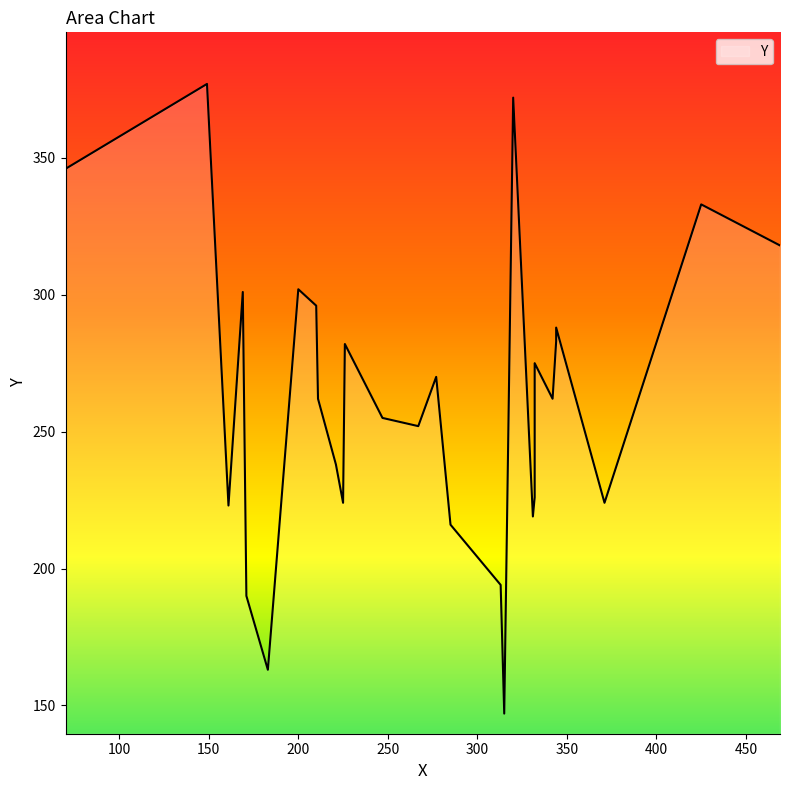

How many data points are above 262?

13